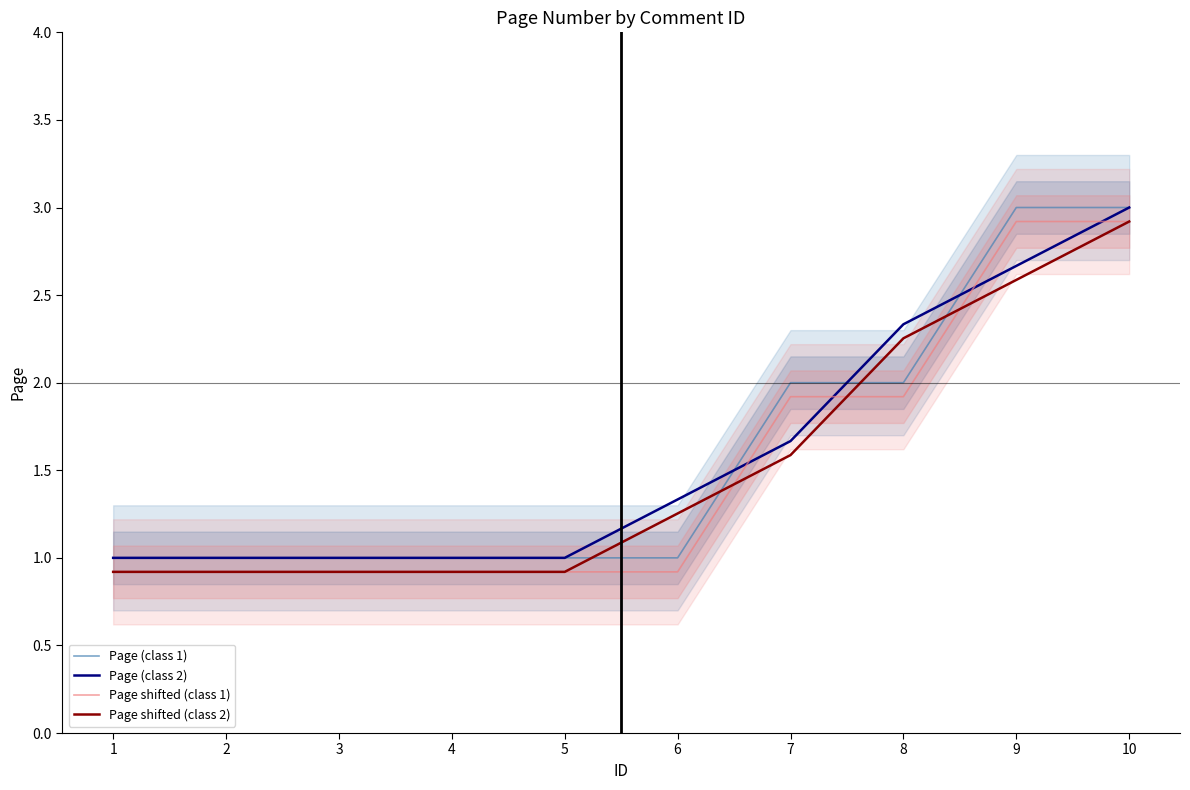

What is the difference between the maximum and minimum values in the Page shifted (class 2) series?

2.0